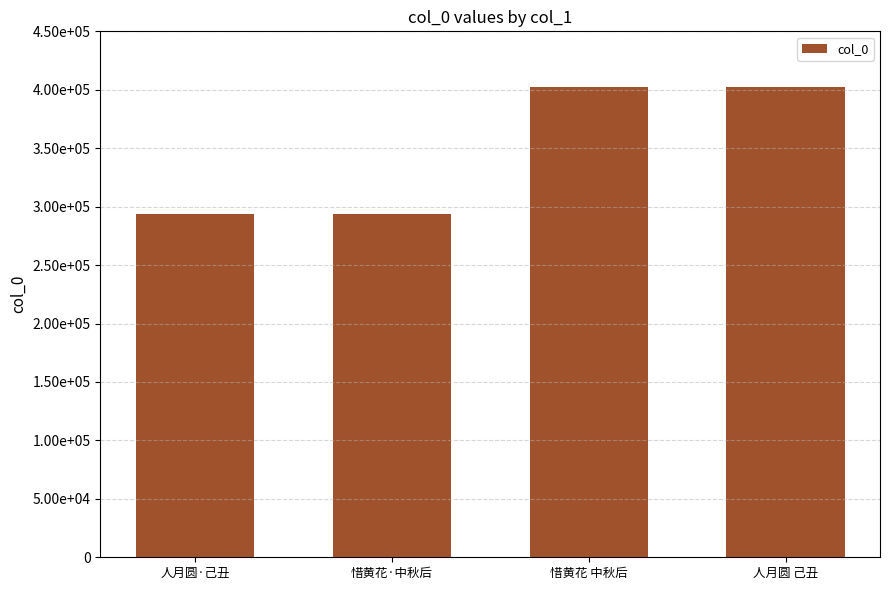

Reading right to left, list all the values displayed in this chart.

402413	402414	293826	293937